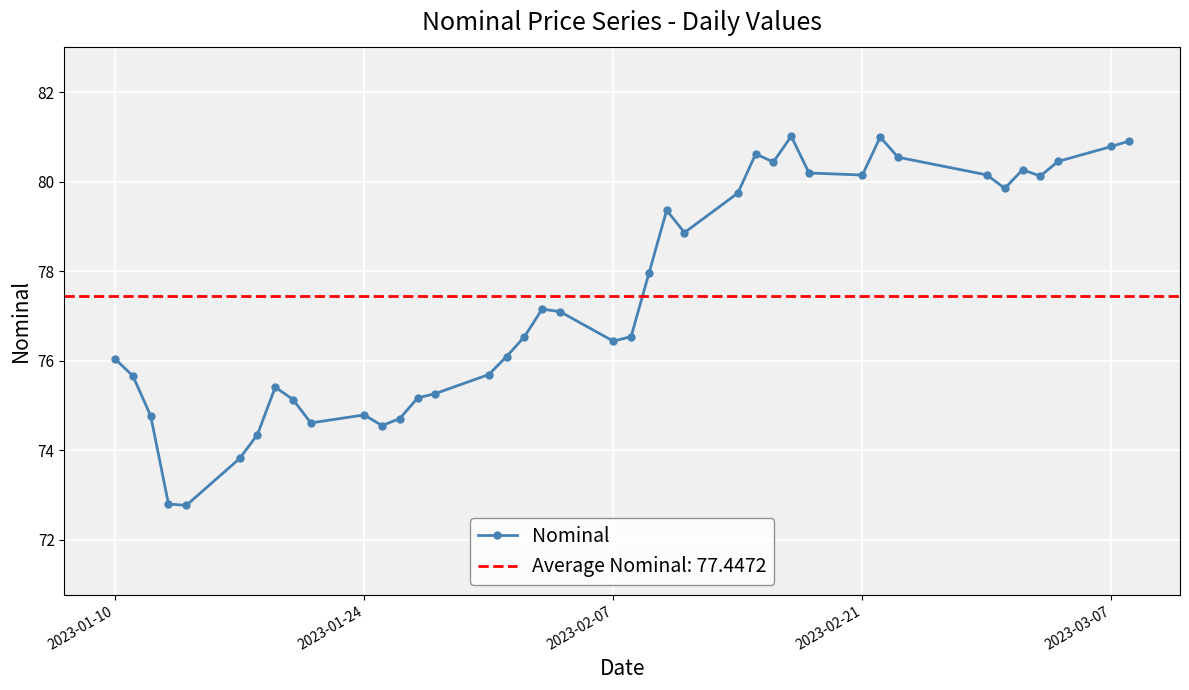

True or false: Nominal has more than 1 points higher than both neighbors.

True